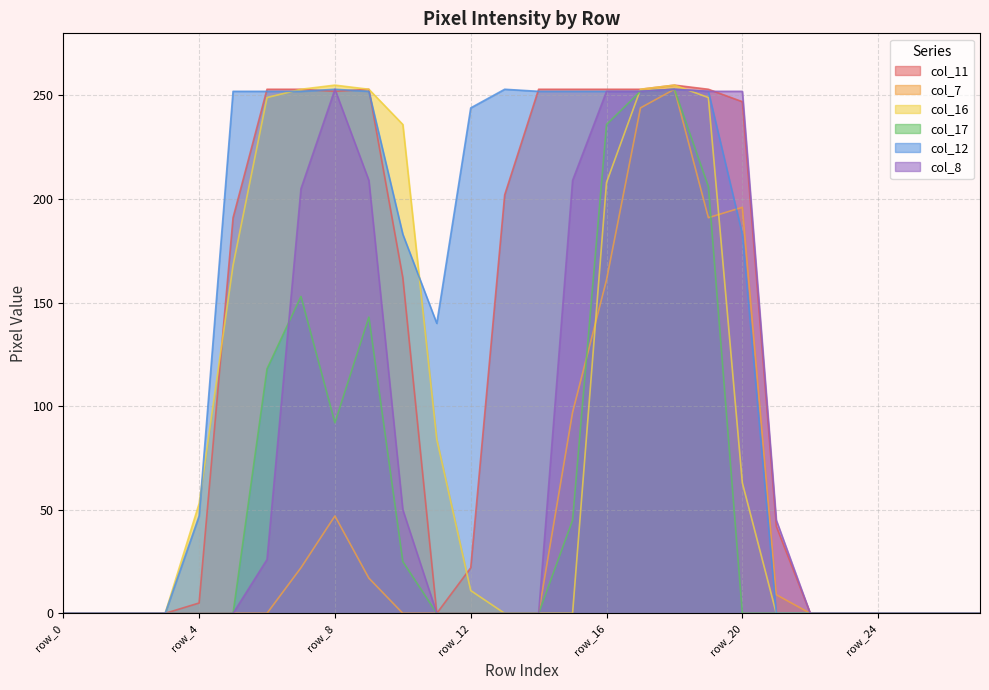

Where is the first local maximum for col_8?

row_8